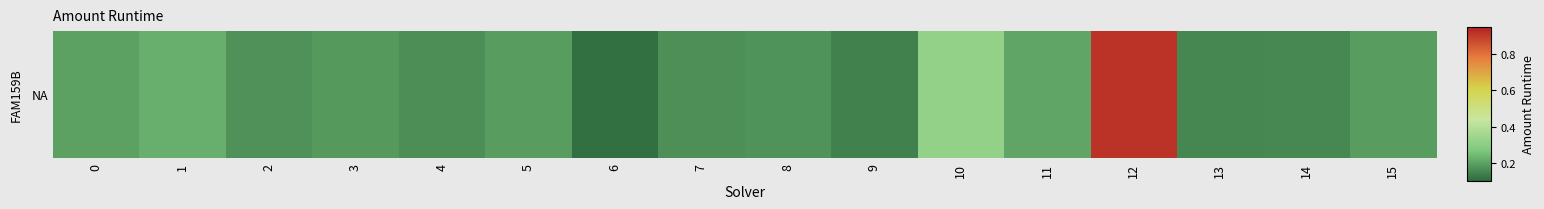

Reading left to right, extract all data points from this chart.

0=0.2	1=0.2	2=0.2	3=0.2	4=0.2	5=0.2	6=0.1	7=0.2	8=0.2	9=0.1	10=0.3	11=0.2	12=0.9	13=0.2	14=0.2	15=0.2